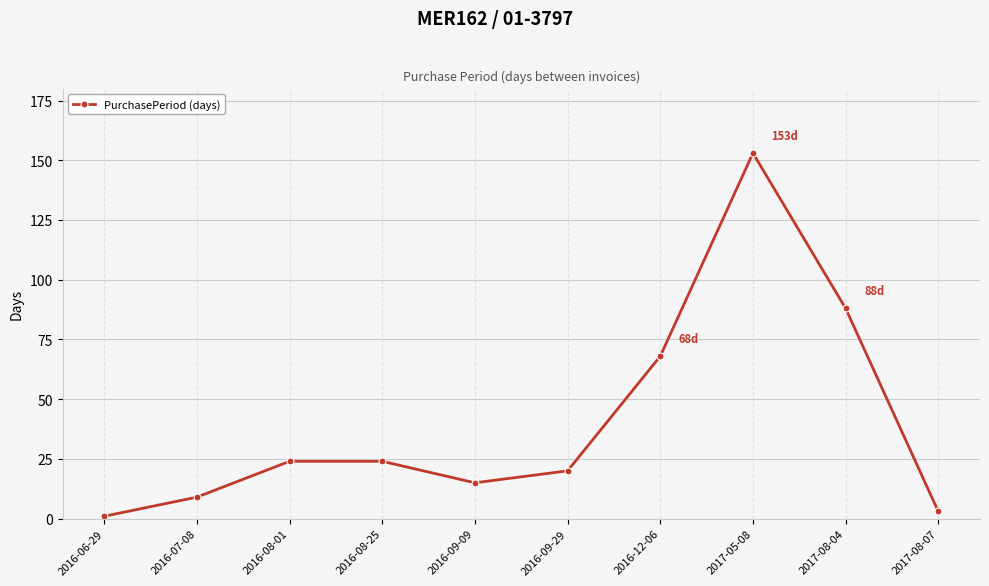

What is the approximate value at 2017-05-08, to the nearest 50?

150